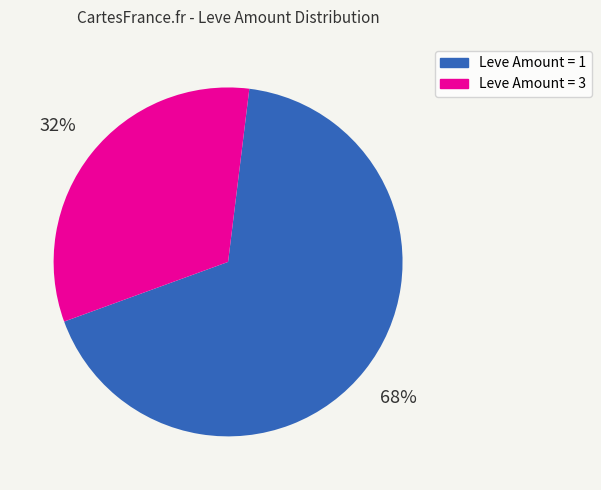

Does any single category account for the majority?

Yes